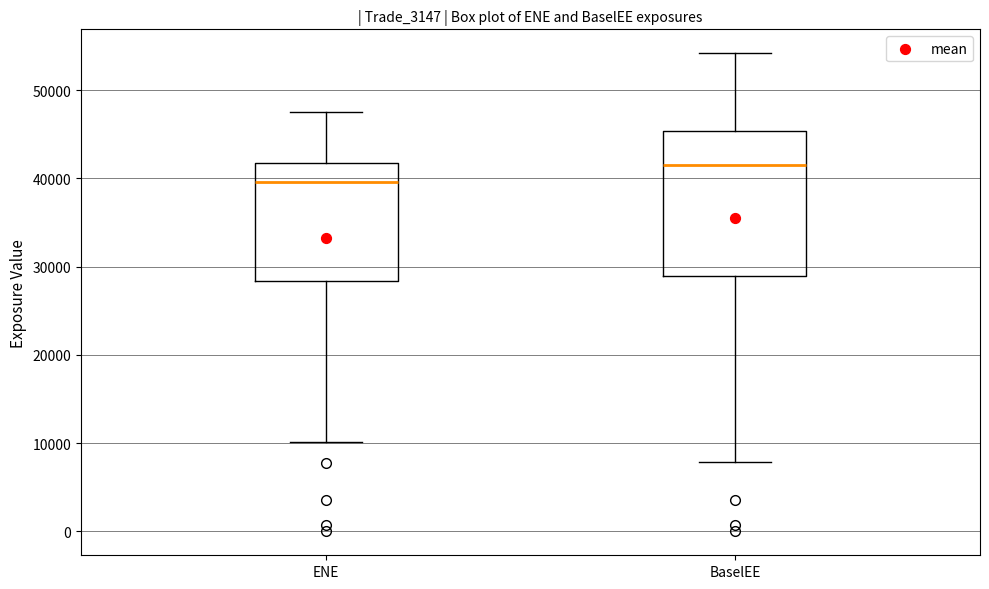

Reading left to right, read every box against the y-axis: the position of its median line, the range the box covers, and the ends of its whiskers. The values are not printed on the chart, so give them approximately, as read against the axis.

ENE: median 40000, box 28000 to 42000, whiskers 10000 to 48000
BaselEE: median 42000, box 29000 to 45000, whiskers 8000 to 54000